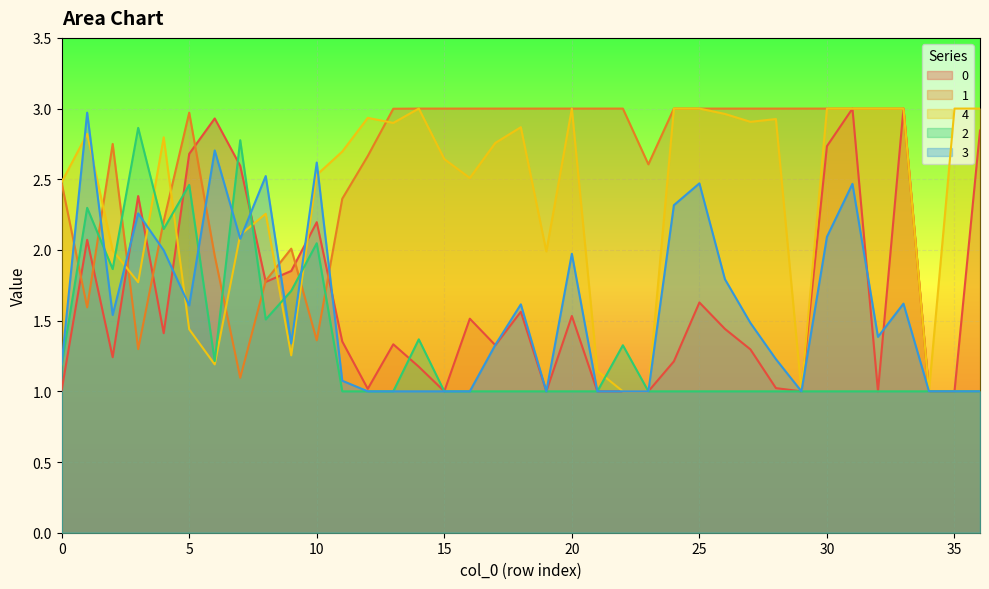

What is the label of the 18th point from the left?

17